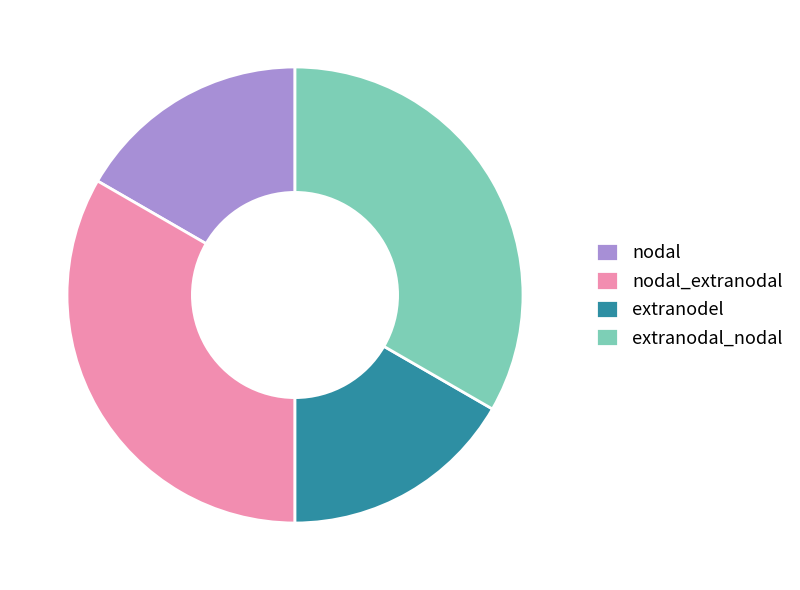

Is there any slice that represents more than half of the pie?

No